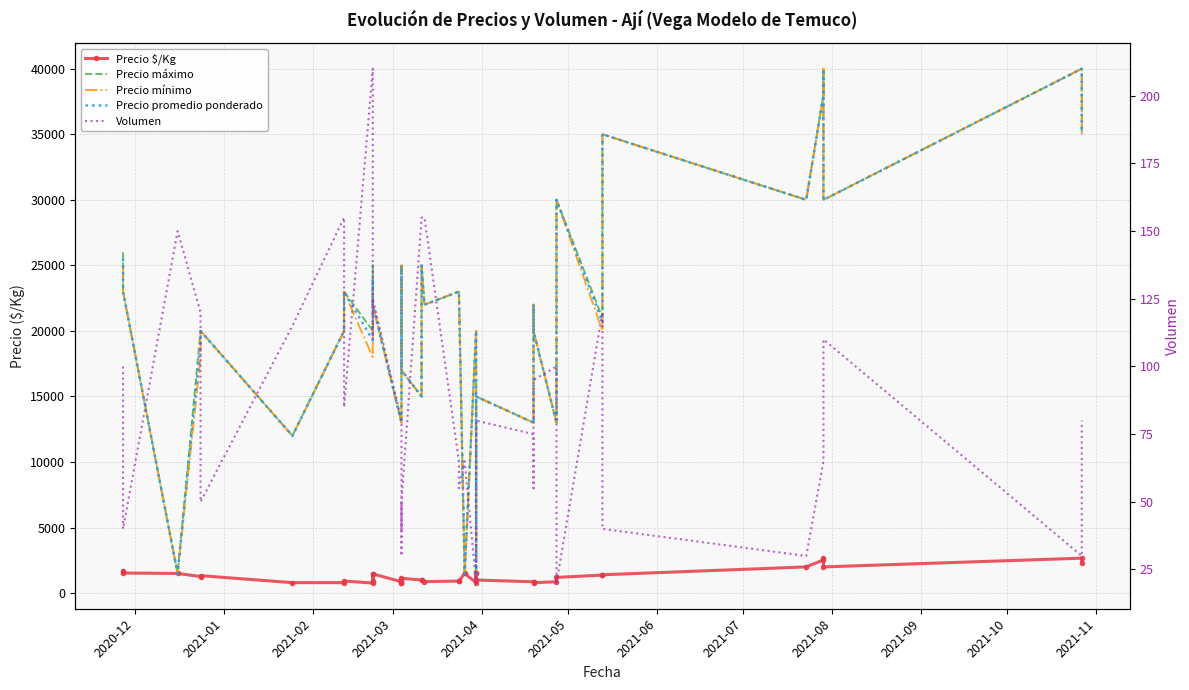

The Precio promedio ponderado series shows 29544 at 14. True or false?

False